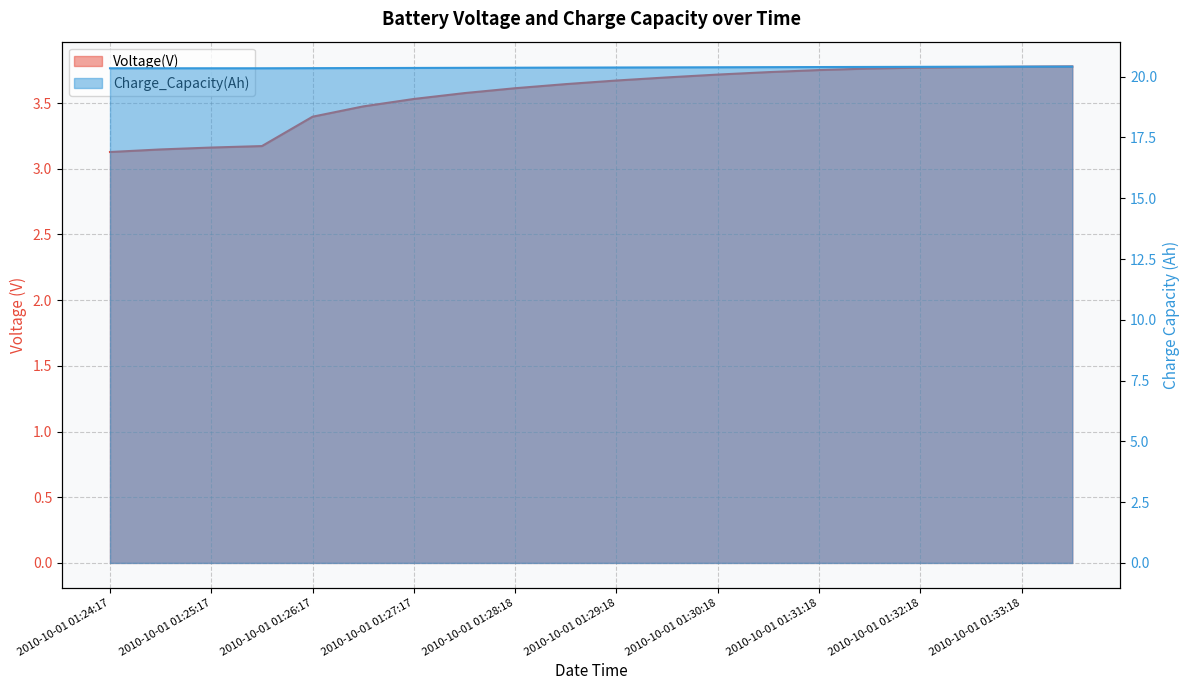

How many lines are shown in the chart?

2